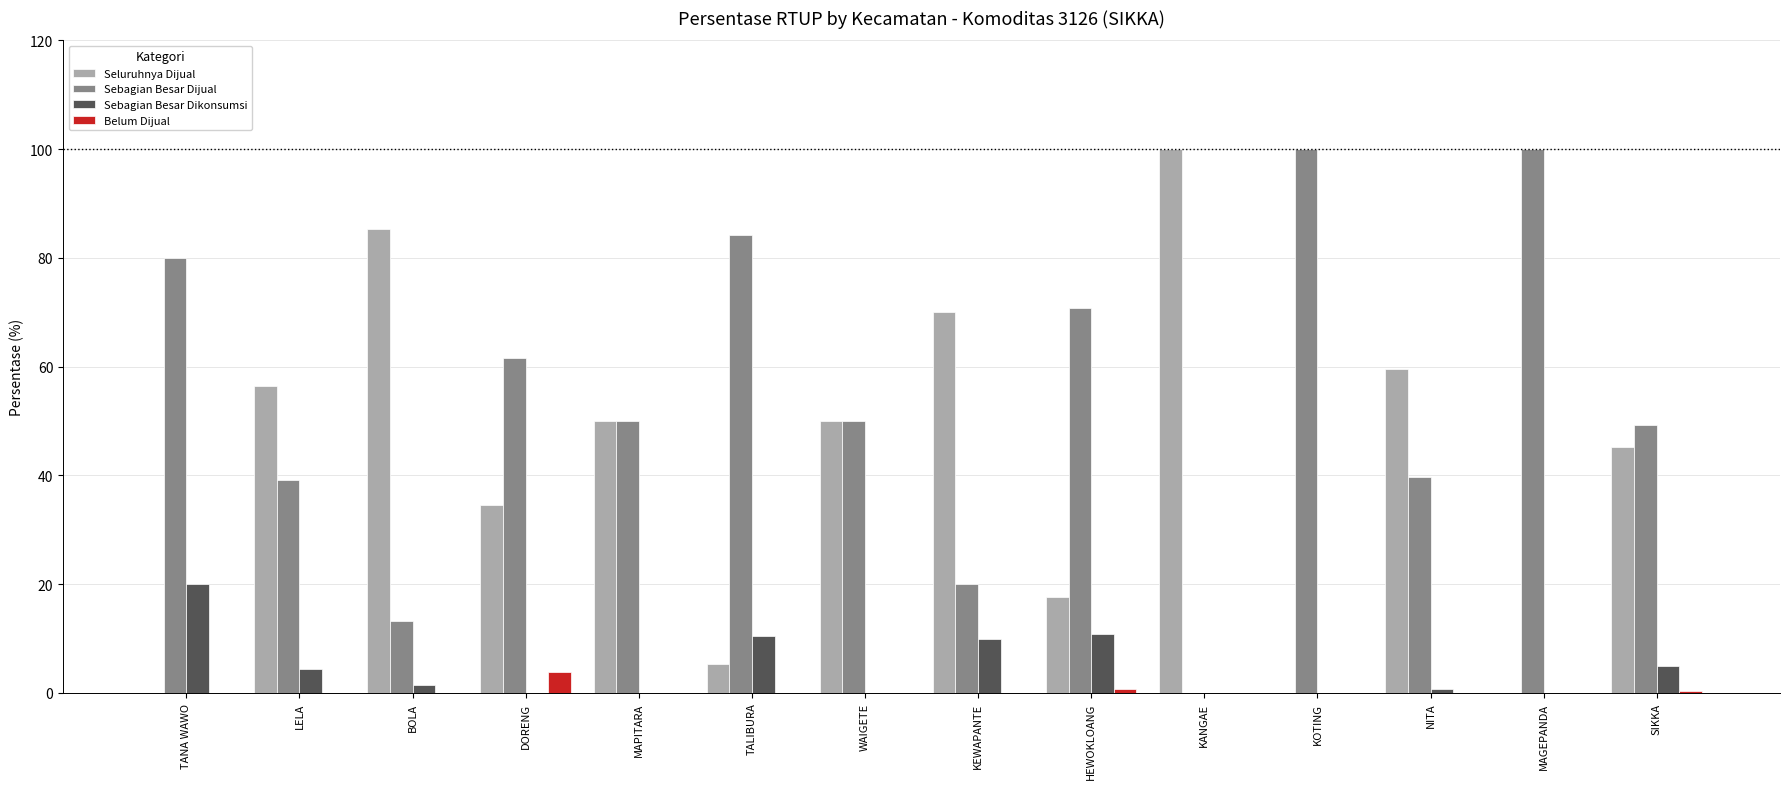

Is the value of Sebagian Besar Dijual at SIKKA greater than the value of Seluruhnya Dijual at KOTING?

Yes